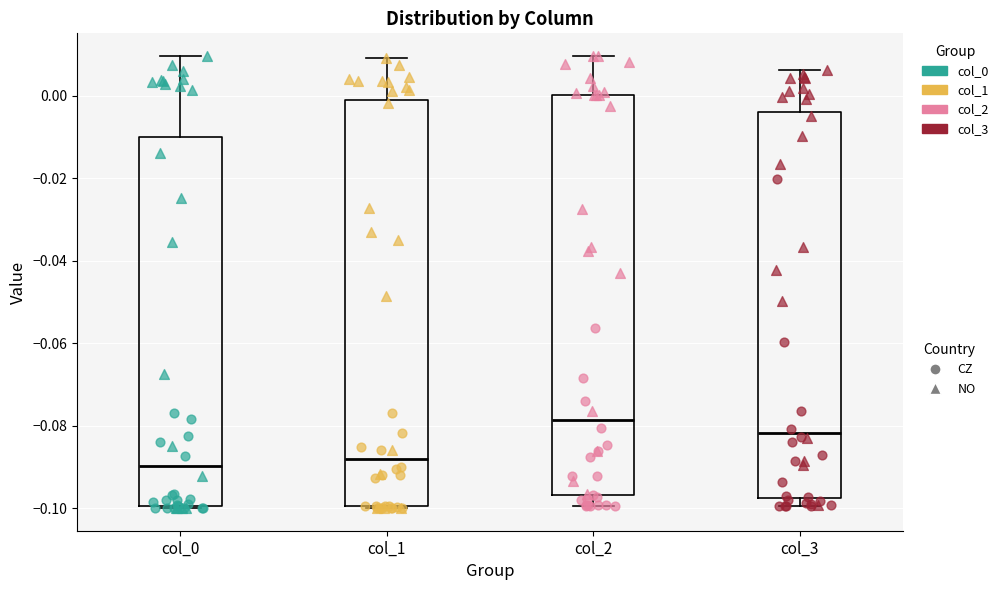

Reading left to right, read every box against the y-axis: the position of its median line, the range the box covers, and the ends of its whiskers. The values are not printed on the chart, so give them approximately, as read against the axis.

col_0: median -0.090, box -0.100 to -0.010, whiskers -0.100 to 0.010
col_1: median -0.088, box -0.100 to -0.002, whiskers -0.100 to 0.008
col_2: median -0.078, box -0.096 to 0.000, whiskers -0.100 to 0.010
col_3: median -0.082, box -0.098 to -0.004, whiskers -0.100 to 0.006